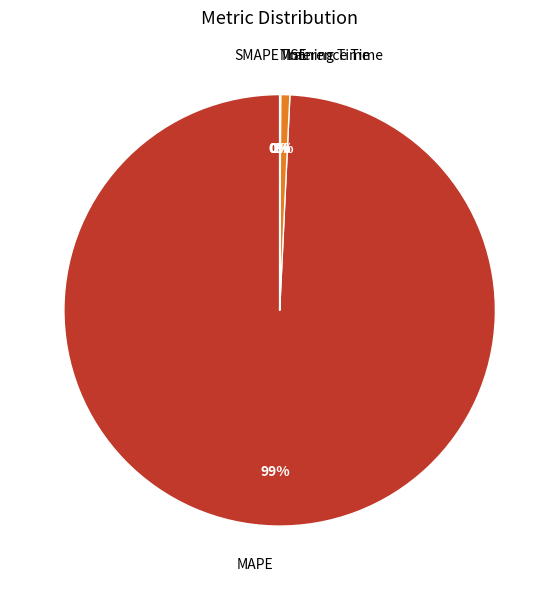

Which slice represents more than half of the pie?

MAPE